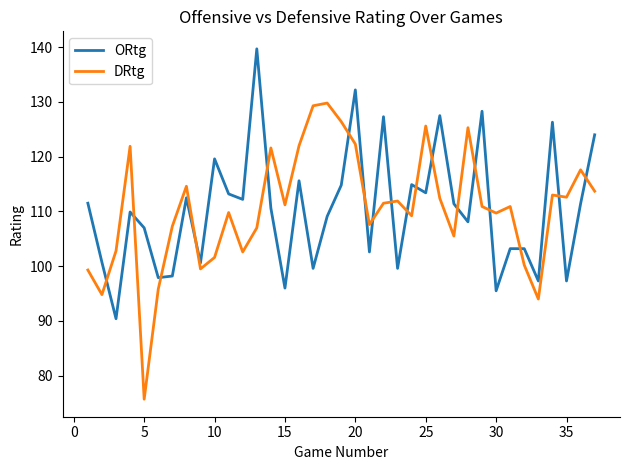

What is the minimum value for DRtg?

75.7